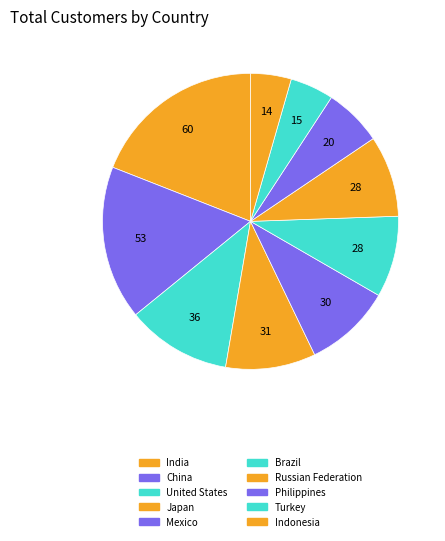

Is it true that Turkey is 1% of the pie?

False